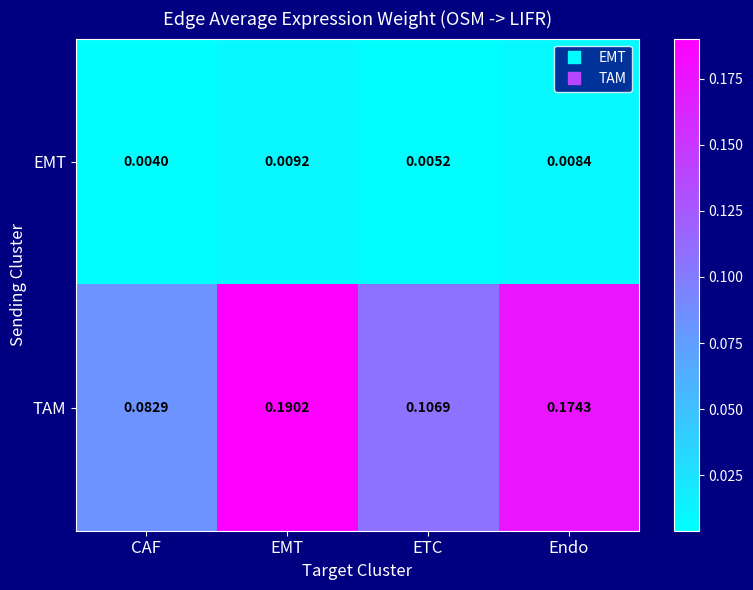

At which label is EMT closest to 0?

CAF